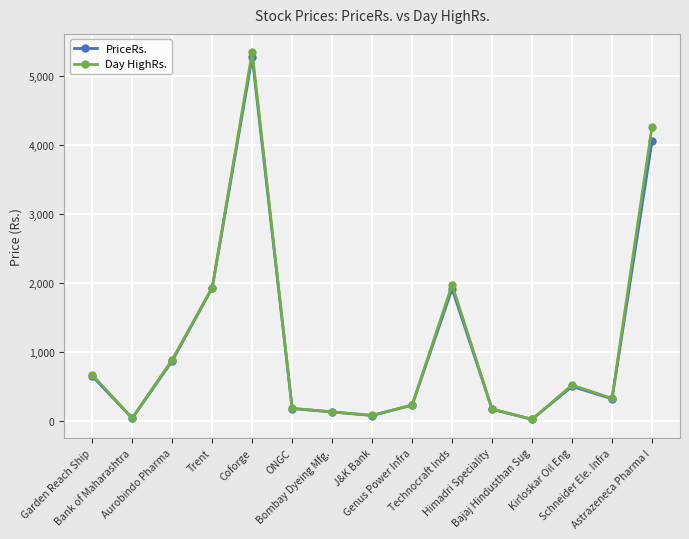

At which category does the chart reach its peak across all series?

Coforge